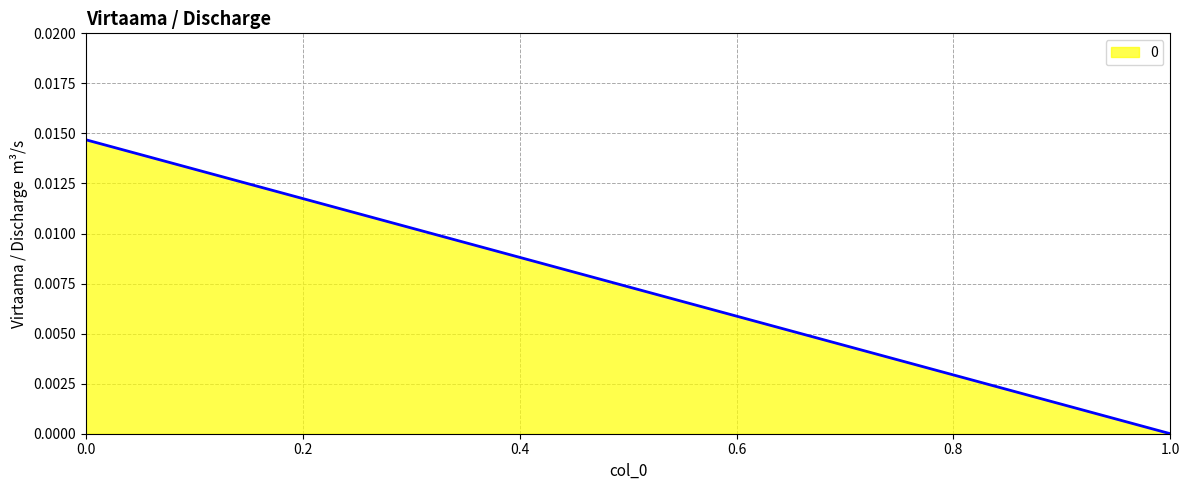

List the labels in order of value, largest first.

0, 1